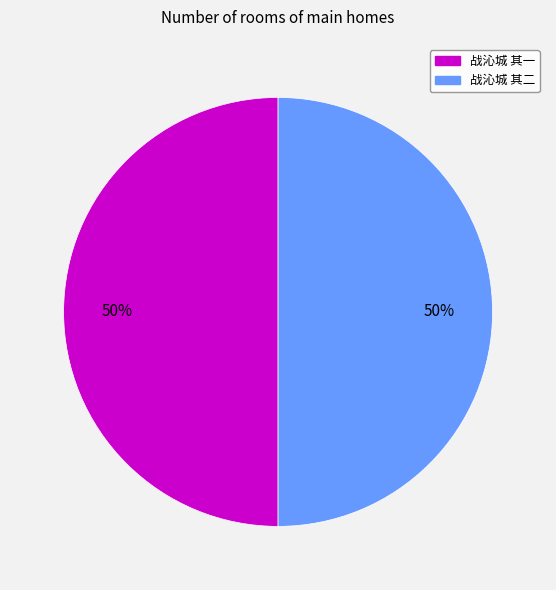

Do 战沁城 其二 and 战沁城 其一 together represent more than half of the pie?

Yes